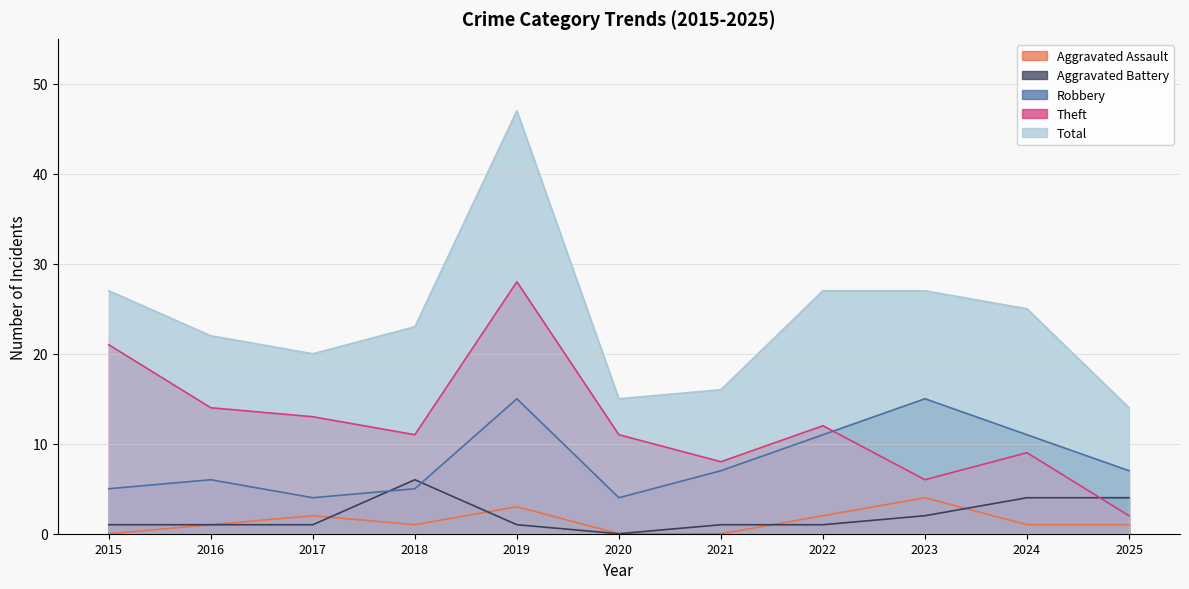

Where do Theft and Robbery first cross each other?

2022 and 2023